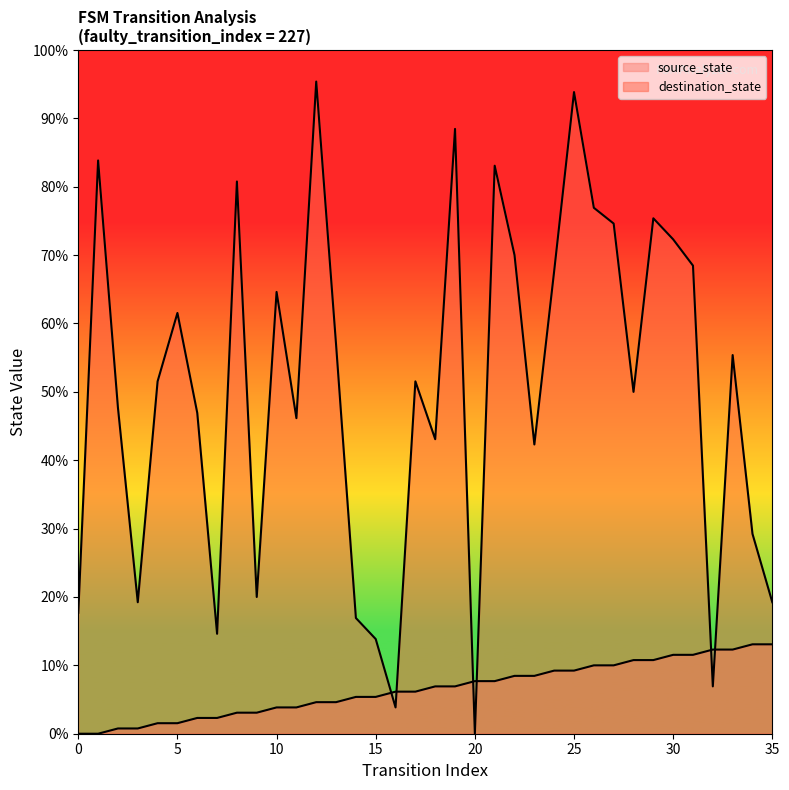

Read the source_state value at 34.

17